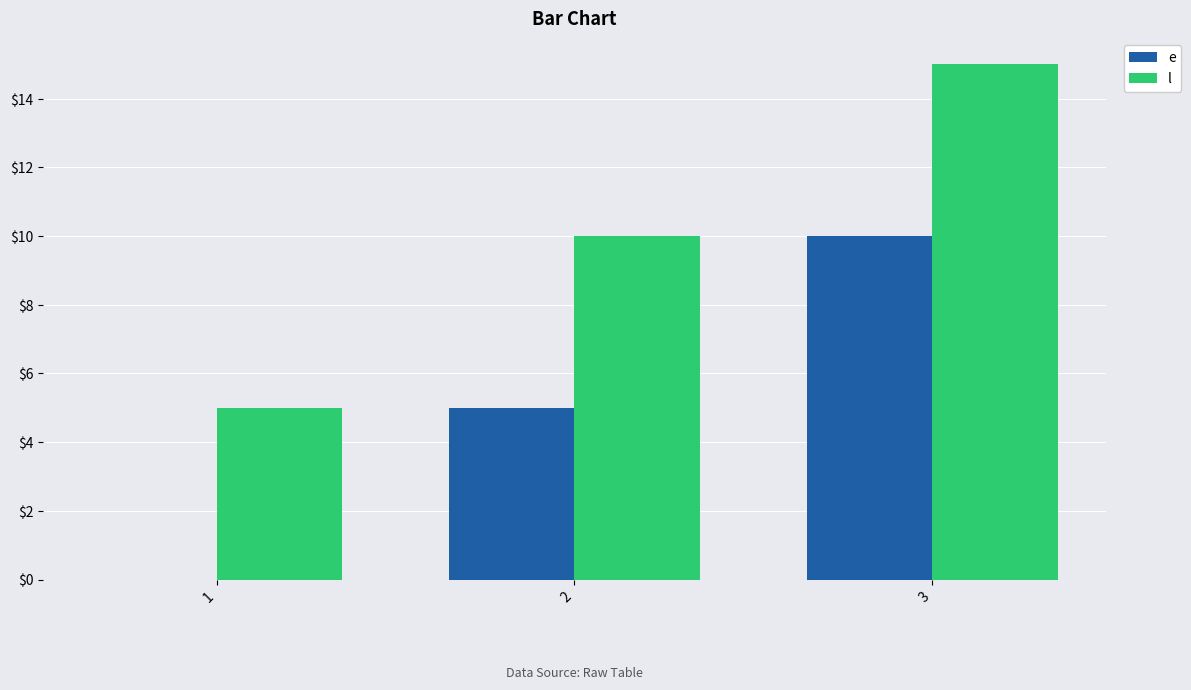

Does the chart contain stacked bars?

No